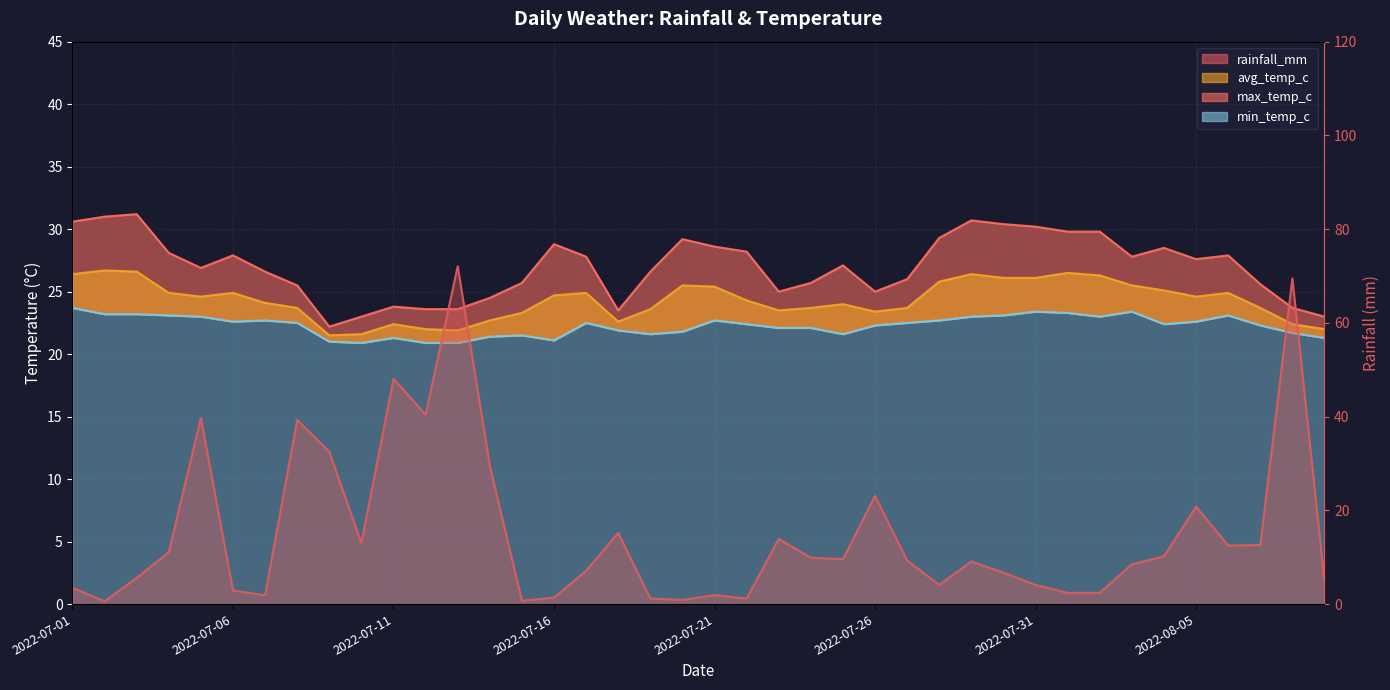

How many intersections are there between avg_temp_c and rainfall_mm?

8